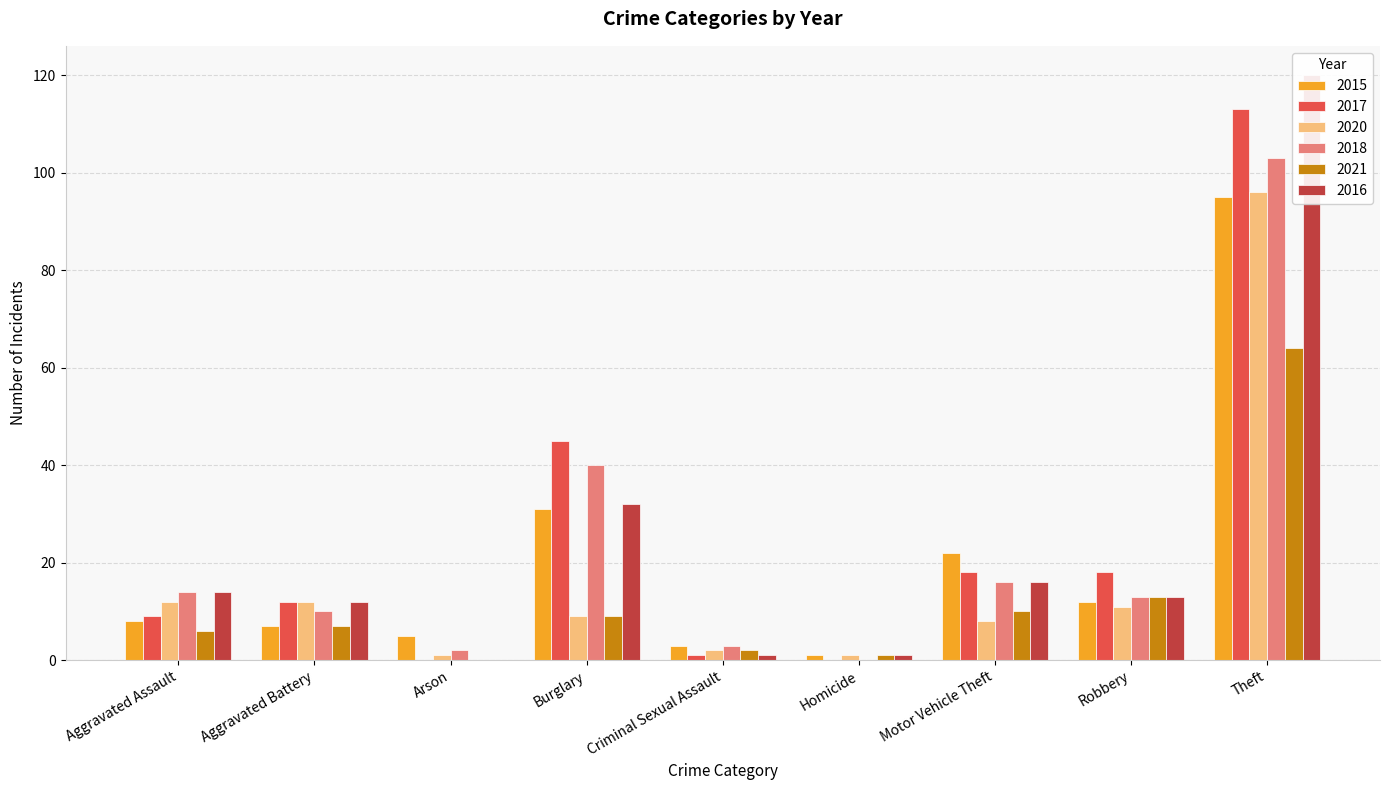

Which has a higher value, Aggravated Assault or Aggravated Battery?

Aggravated Assault